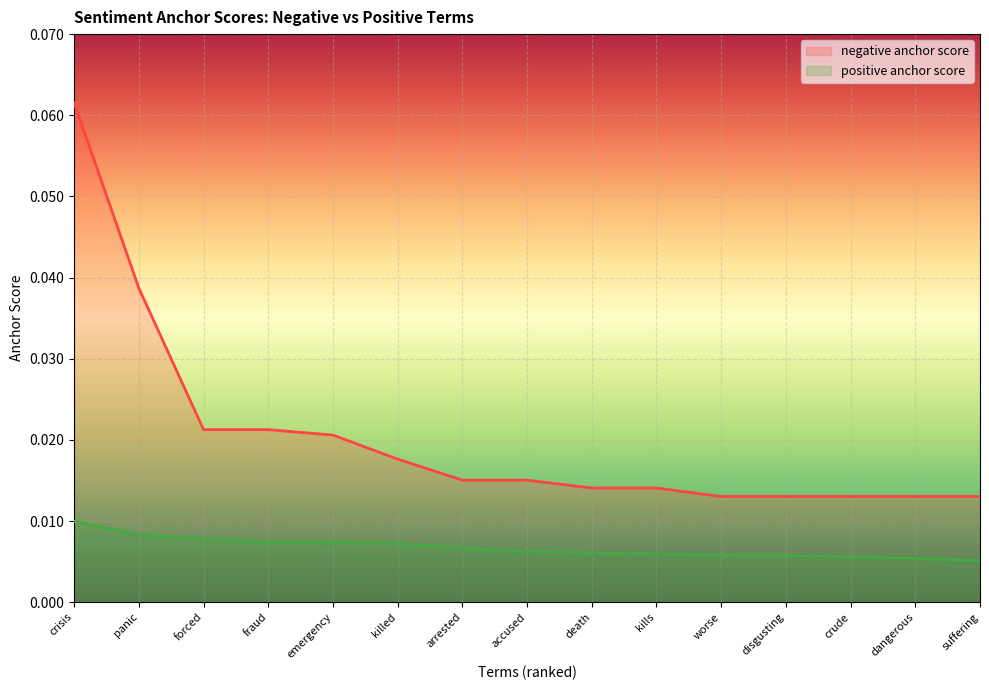

How many series are shown in this chart?

2